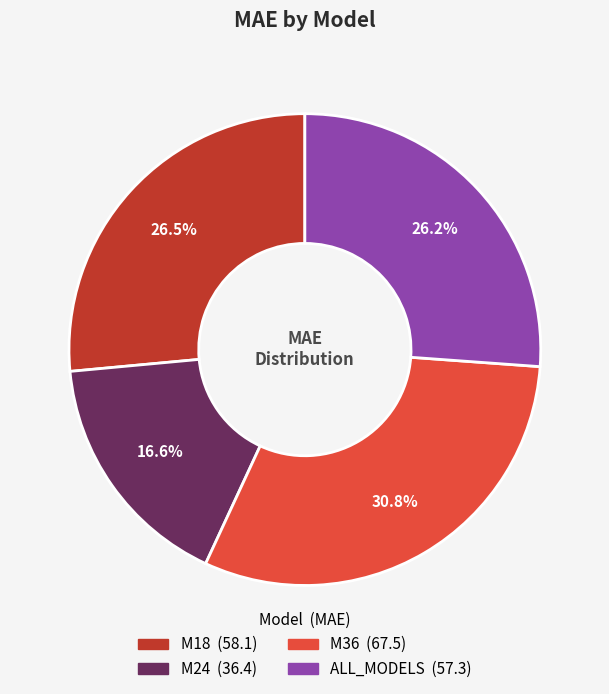

Combined, do M24 and M36 account for over 50%?

No